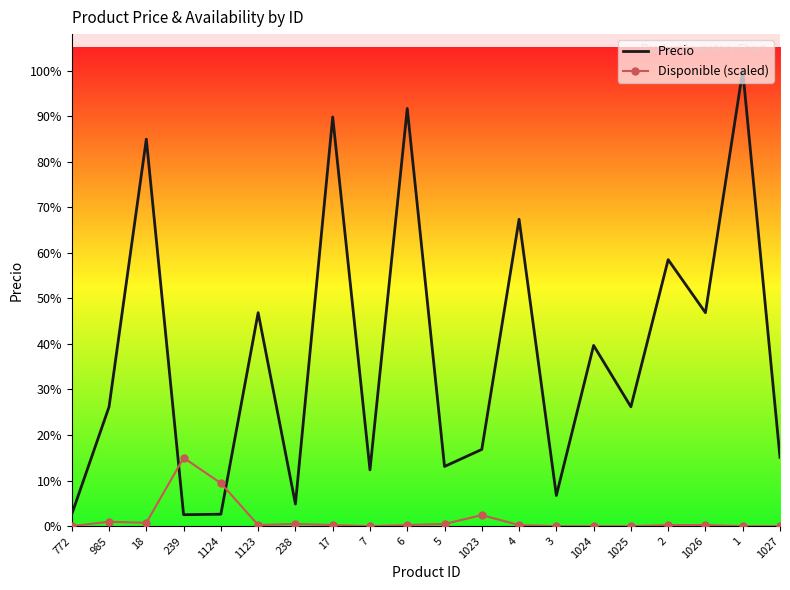

List the labels in order of Disponible (scaled) value, largest first.

239, 1124, 1023, 985, 18, 238, 5, 1123, 17, 6, 4, 2, 1026, 772, 7, 3, 1024, 1025, 1, 1027